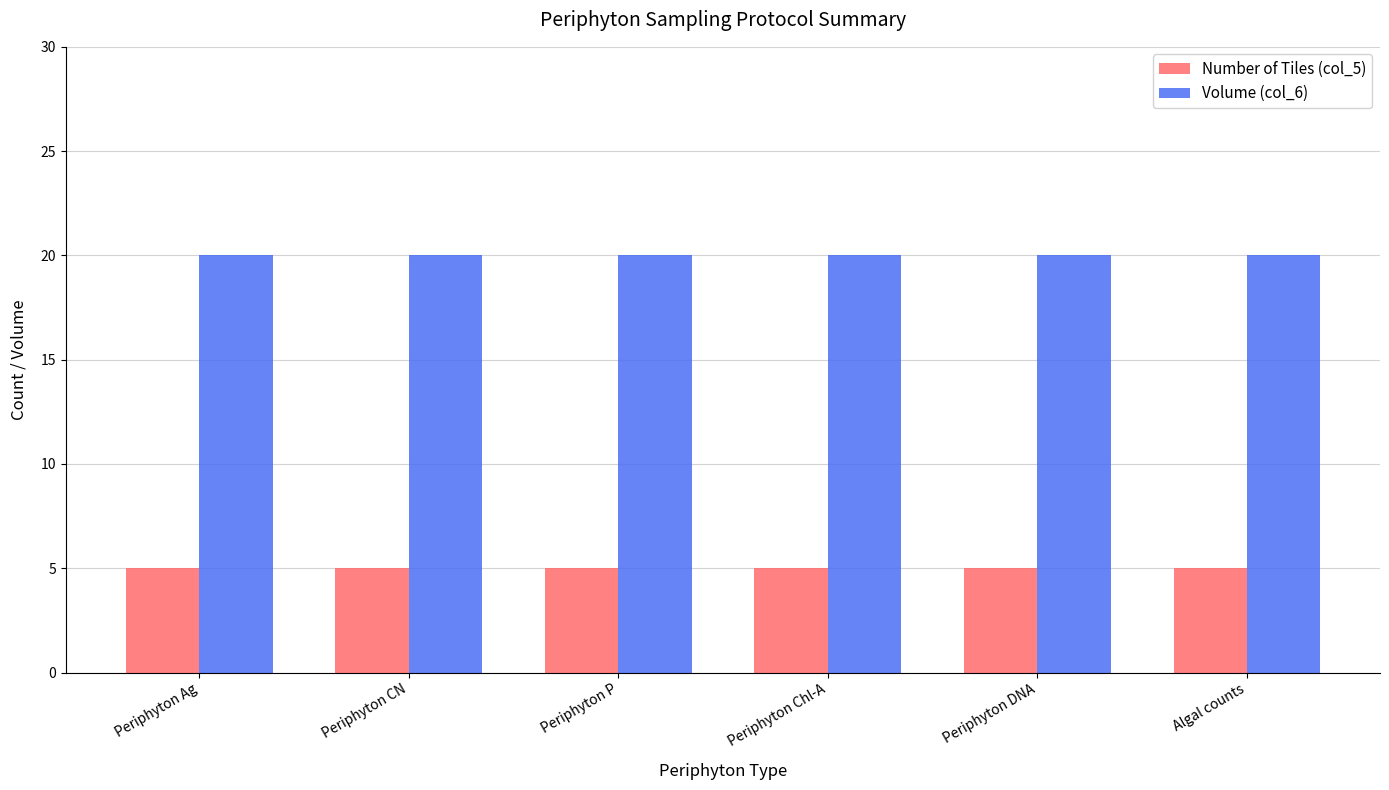

Is it true that Volume (col_6) equals 20 at Periphyton Chl-A?

True